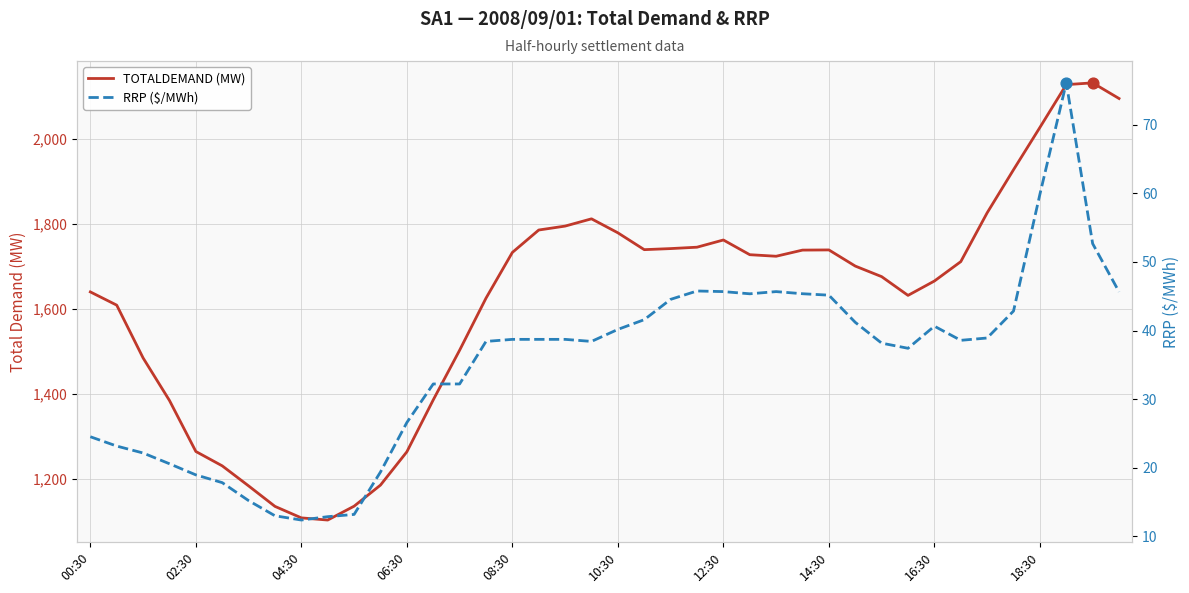

At which category is the sum across all series the highest?

37